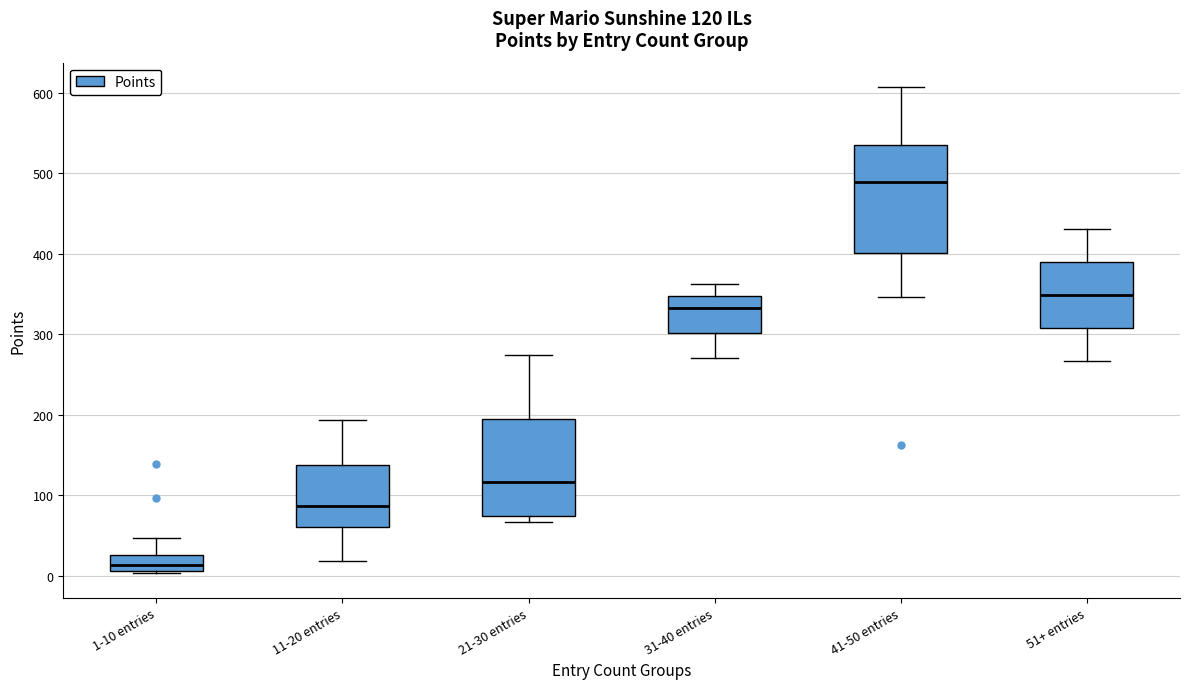

Which box has the lowest median line?

1-10 entries